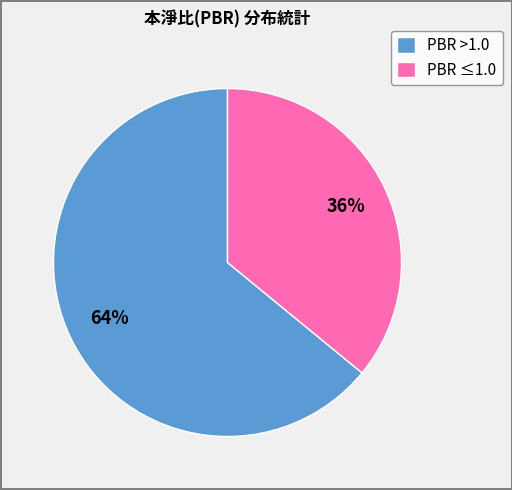

Which category has the biggest portion of the pie?

PBR >1.0